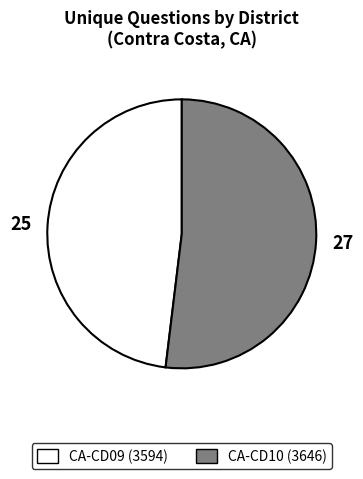

Between CA-CD09 (3594) and CA-CD10 (3646), which is larger?

CA-CD10 (3646)